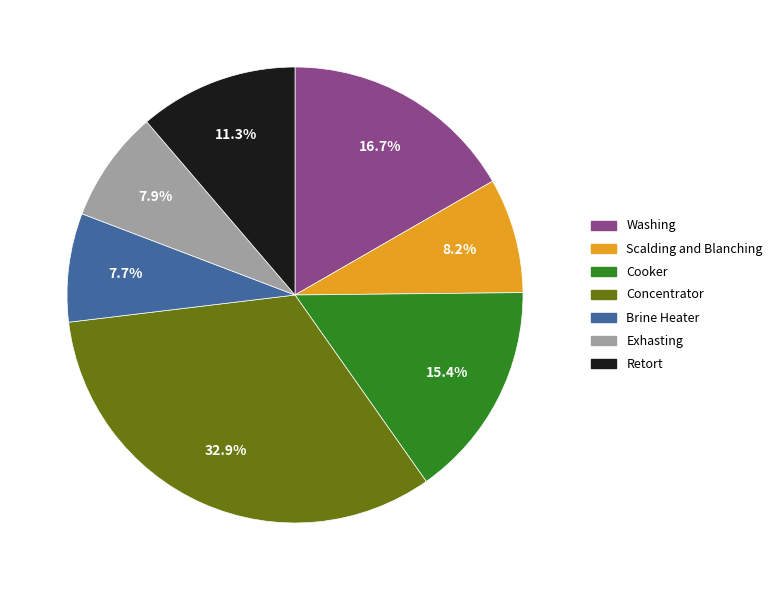

To the nearest percent, what is the average slice percentage?

14%